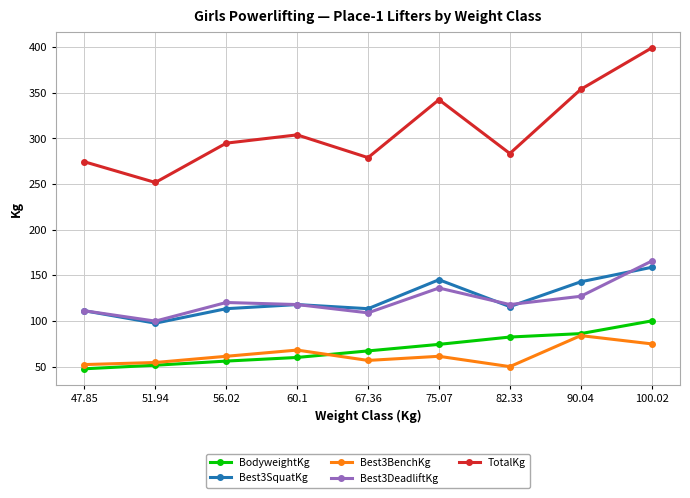

What is the spread (max minus min) of values at 82.33?

233.6